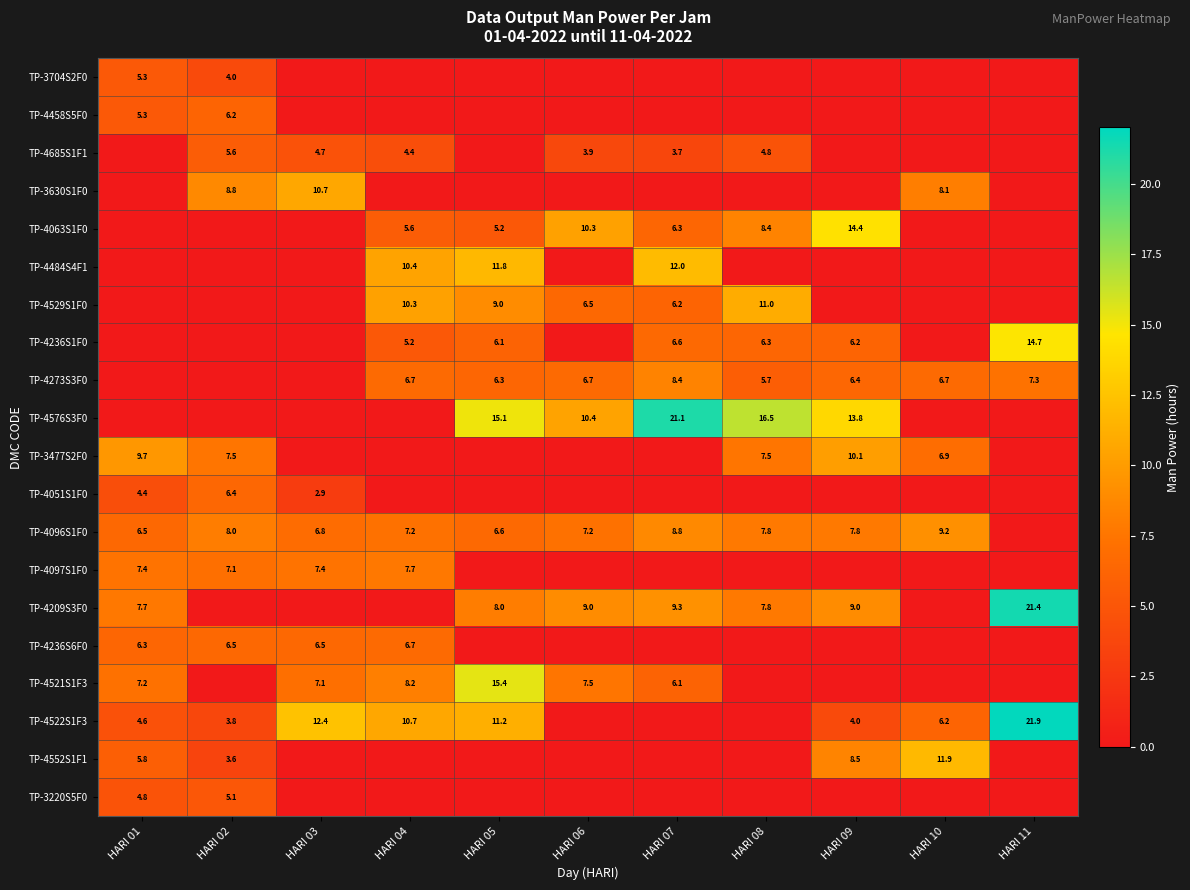

Is it true that TP-4521S1F3 equals 10.4 at HARI 03?

False